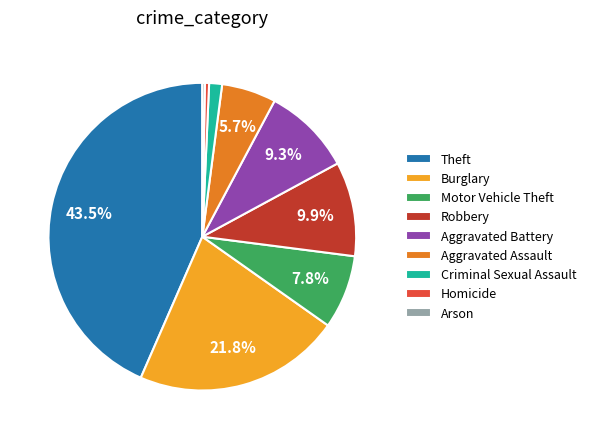

Is Homicide the majority of the pie?

No